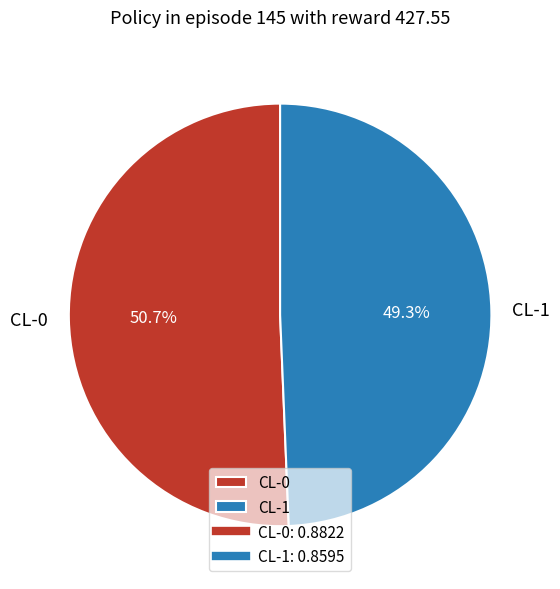

Which category has the biggest portion of the pie?

CL-0